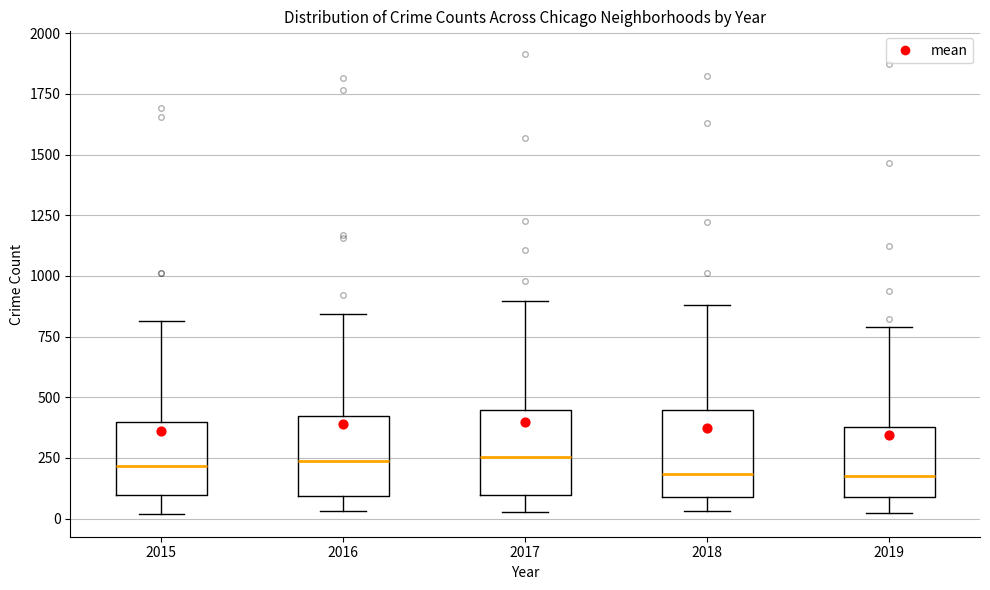

Reading left to right, transcribe this box plot: for each box, give where its median line is, the range the box spans, and where its two whiskers end, as read against the y-axis. The values are not printed on the chart, so give them approximately, as read against the axis.

2015: median 200, box 100 to 400, whiskers 0 to 800
2016: median 250, box 100 to 400, whiskers 50 to 850
2017: median 250, box 100 to 450, whiskers 50 to 900
2018: median 200, box 100 to 450, whiskers 50 to 900
2019: median 200, box 100 to 400, whiskers 0 to 800